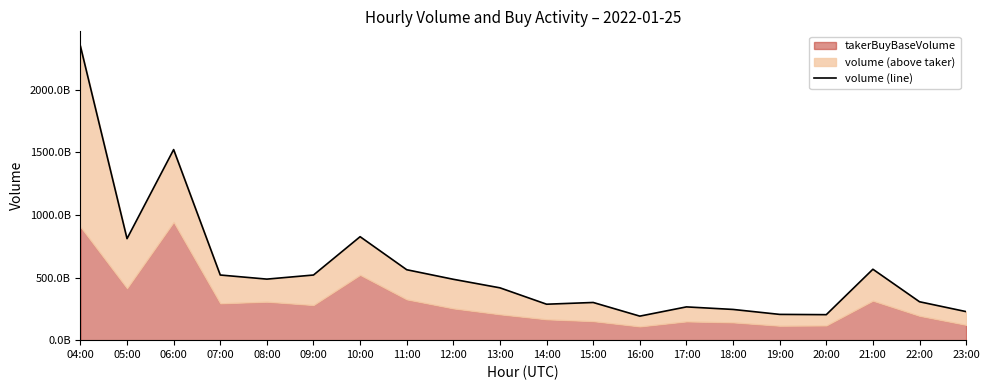

Which label corresponds to the largest value in the chart?

04:00